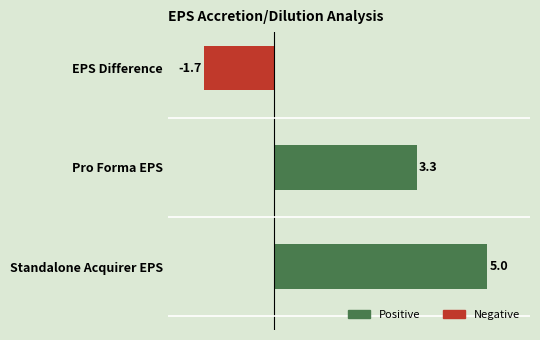

Read the value at Standalone Acquirer EPS.

5.0